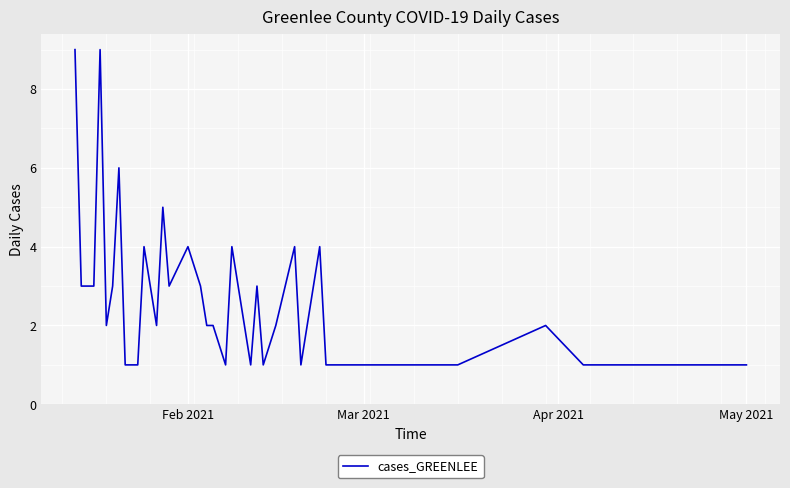

What is the difference between the maximum and minimum values?

8